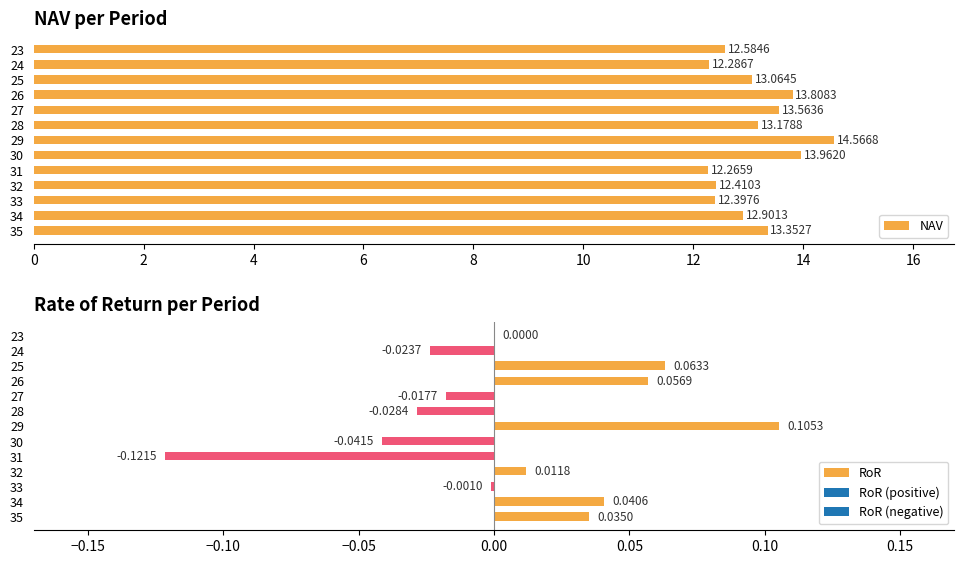

Rank the categories by NAV value from highest to lowest.

29, 30, 26, 27, 35, 28, 25, 34, 23, 32, 33, 24, 31